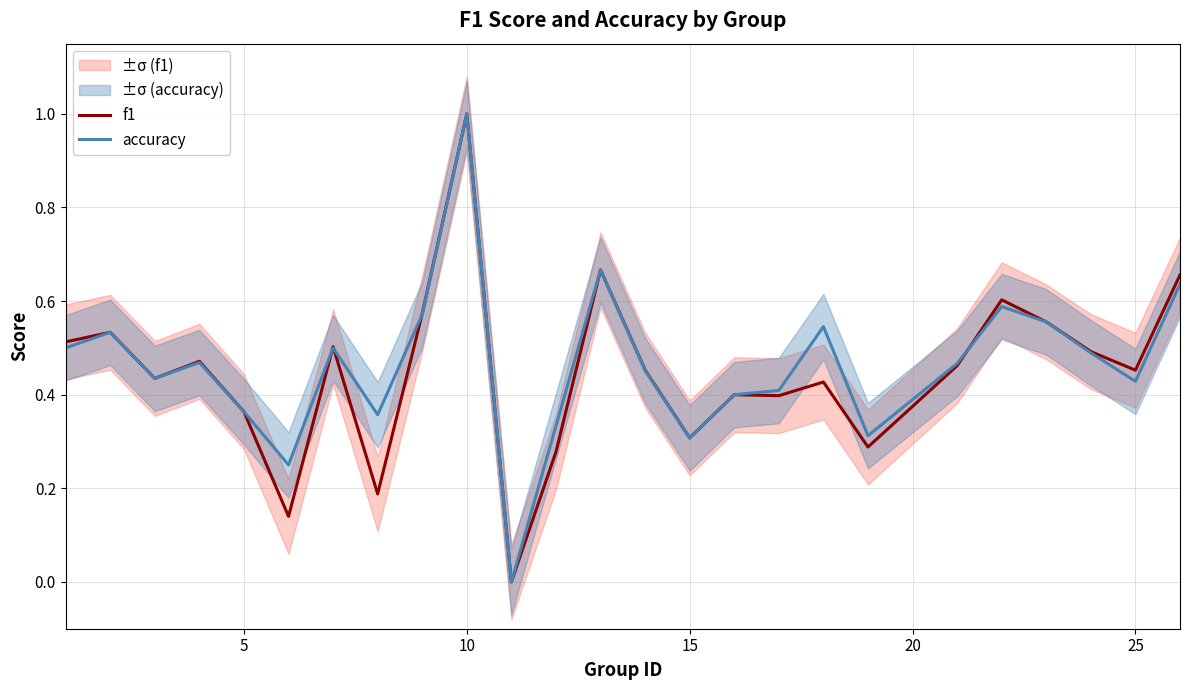

Is it true that accuracy equals 0.3 at 15?

True